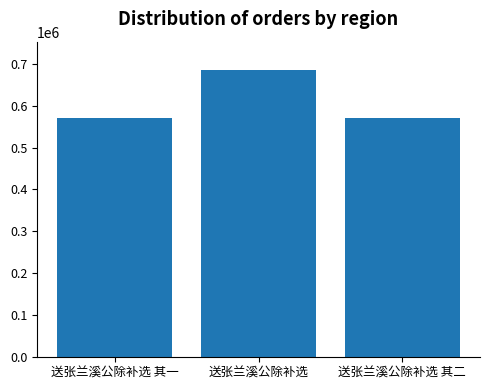

Are the bars grouped side by side (vs. stacked)?

No